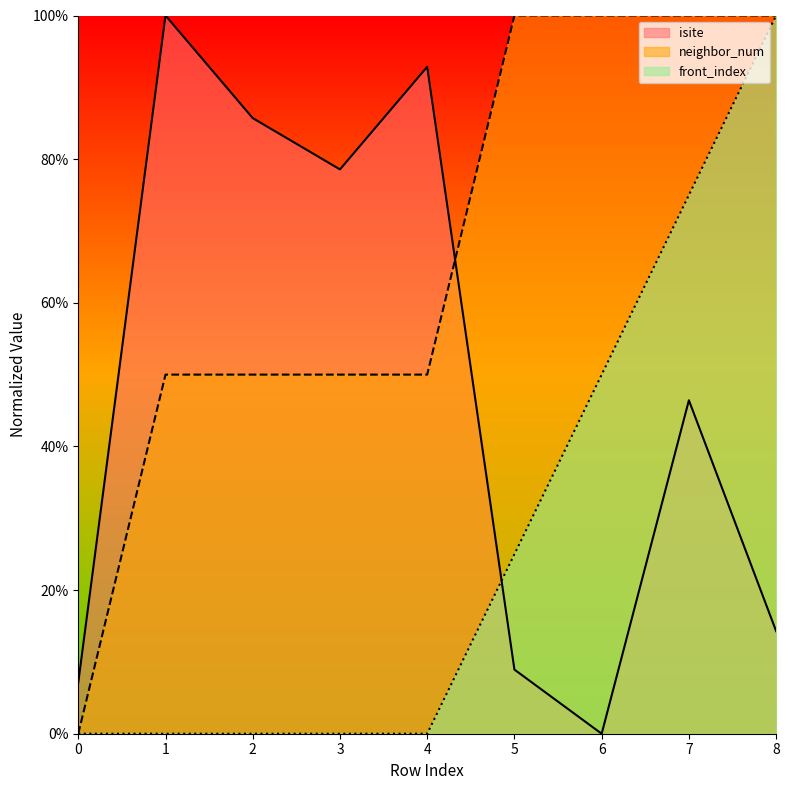

What is the difference between the second highest and minimum values in the neighbor_num series?

100.0